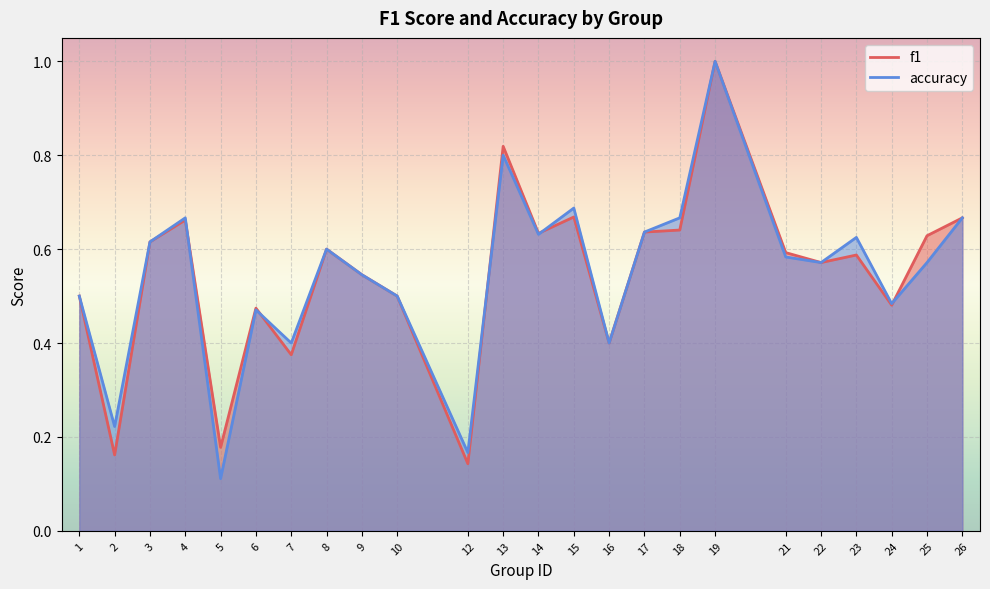

At which label is f1 closest to 0?

12